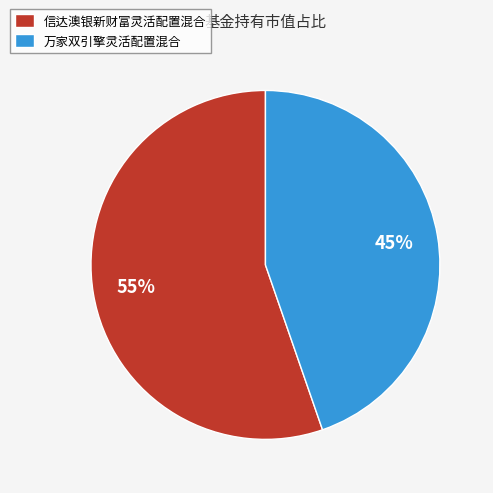

Which slice is the largest?

信达澳银新财富灵活配置混合